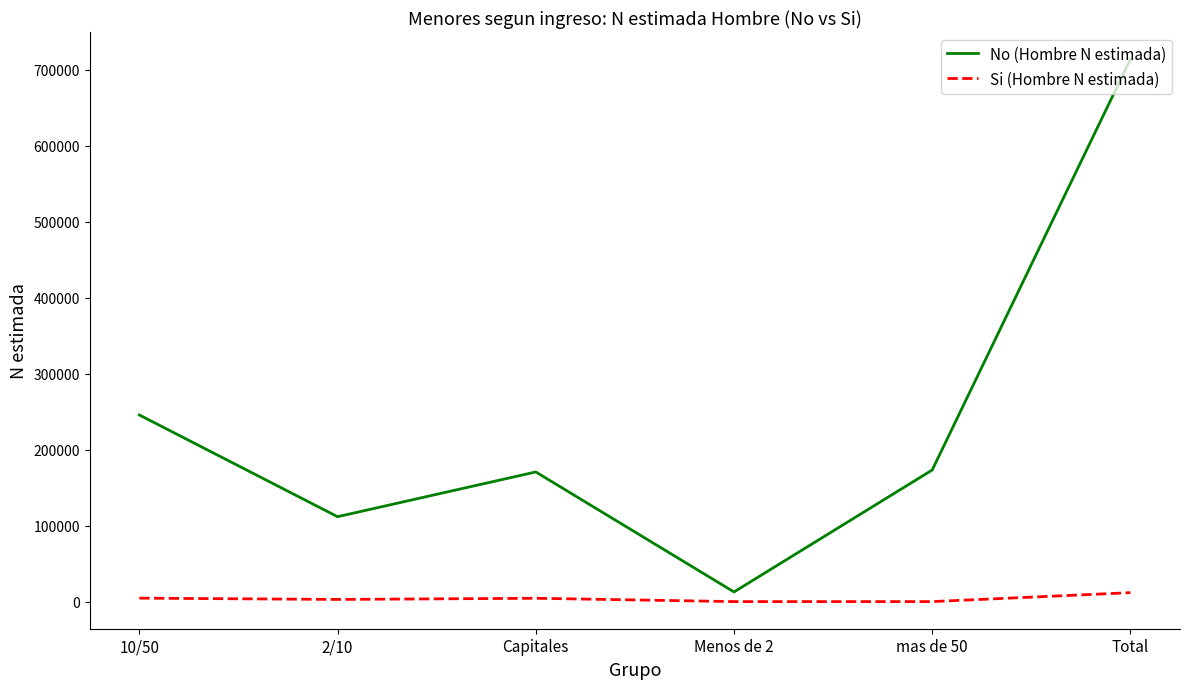

List the series in order of their overall mean, lowest first.

Si (Hombre N estimada), No (Hombre N estimada)